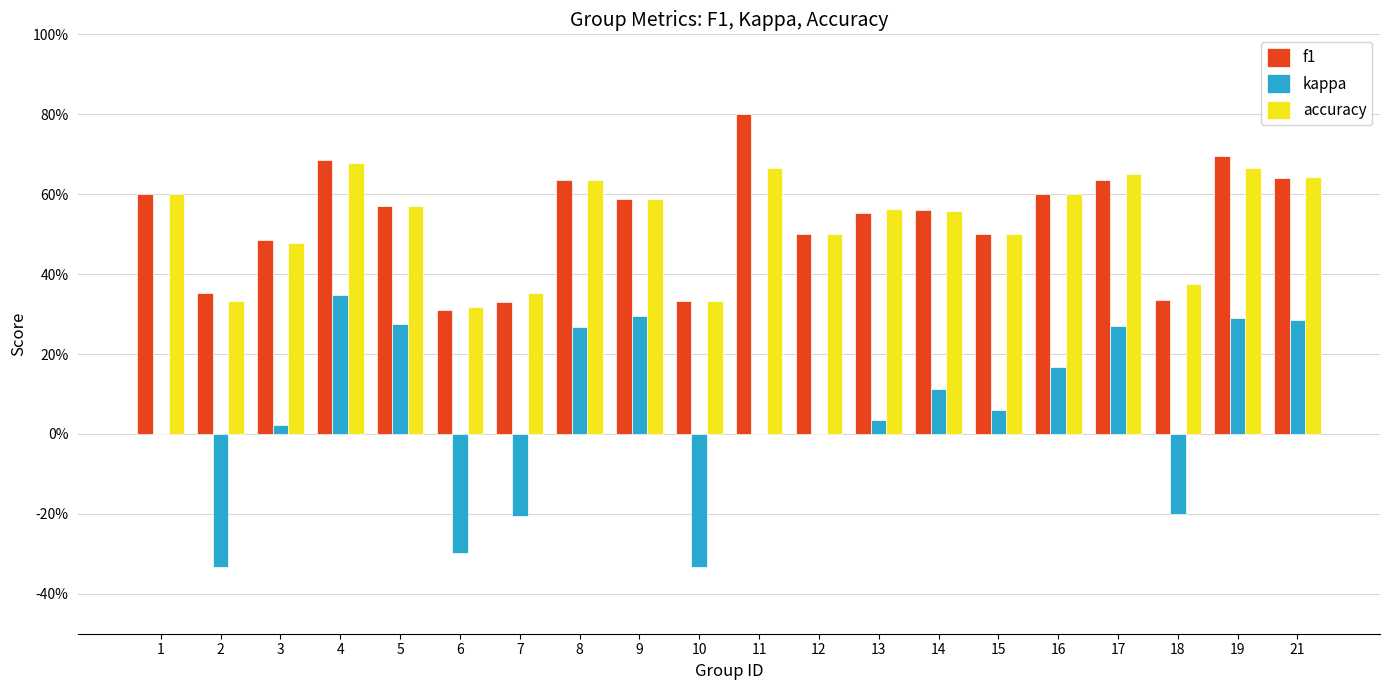

Are the bars grouped side by side (vs. stacked)?

Yes